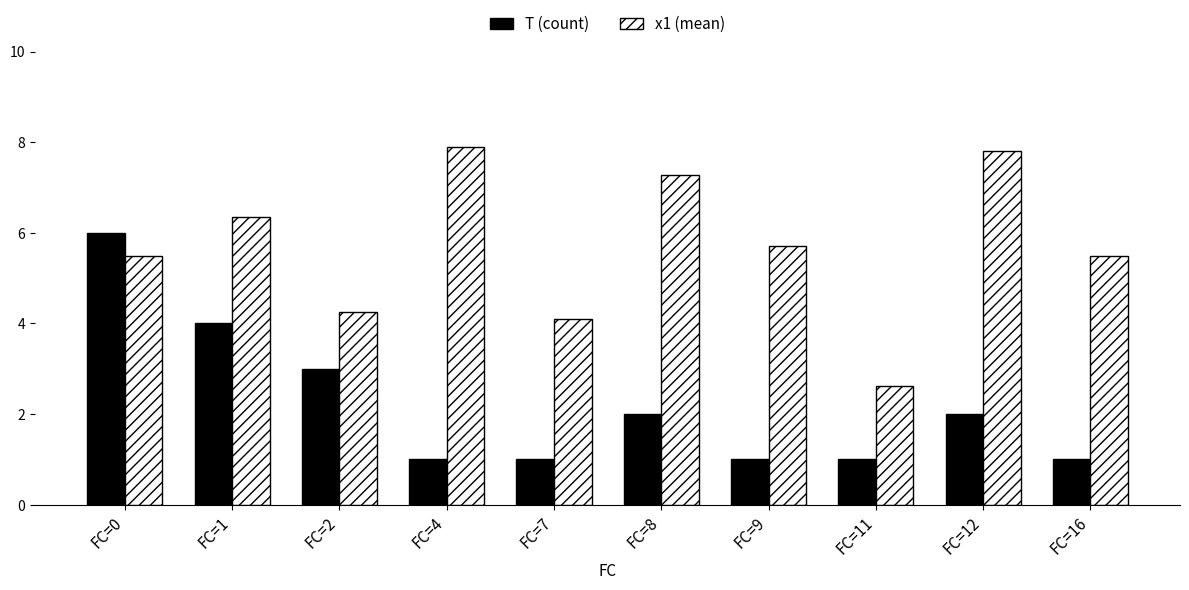

What are all the series names shown in the legend?

T (count), x1 (mean)